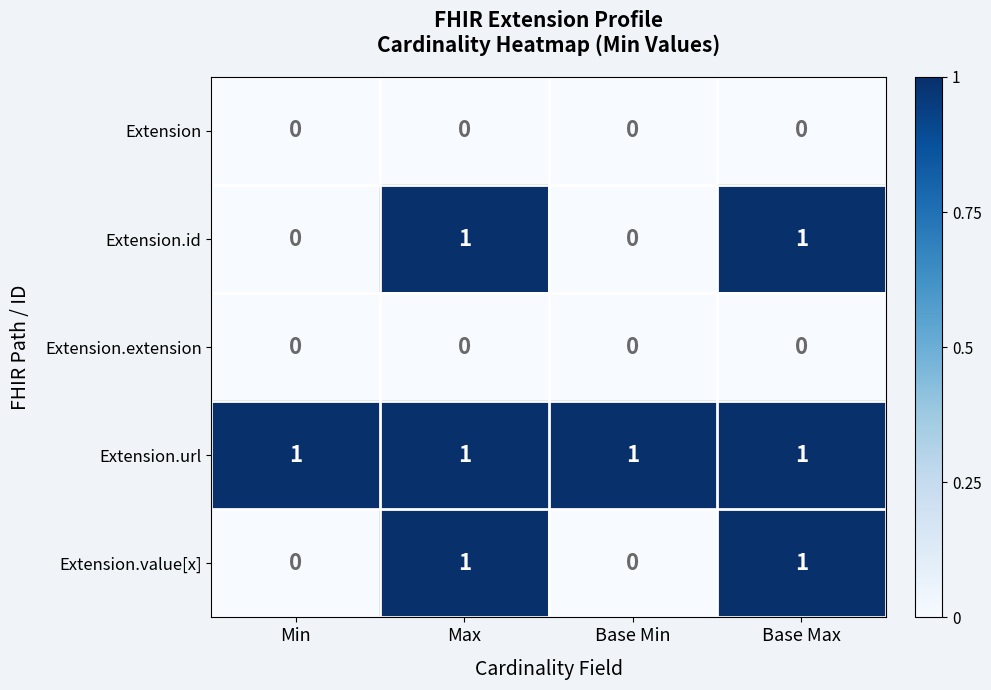

Count the number of categories in the chart.

4